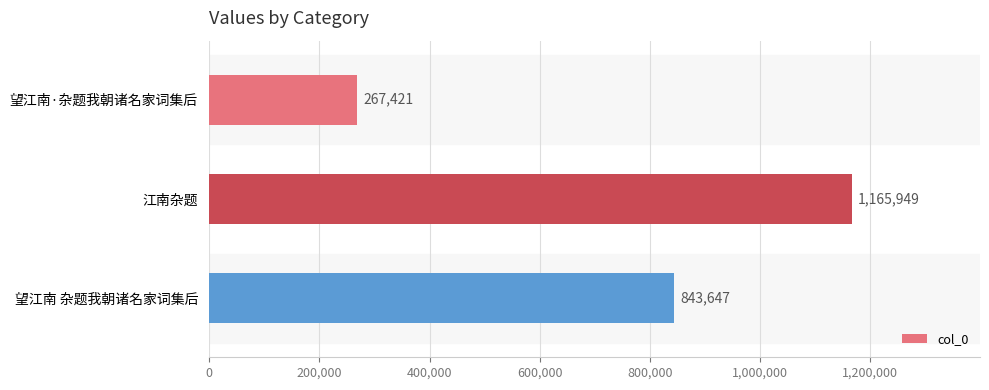

True or false: the data shows 118427 at 望江南·杂题我朝诸名家词集后.

False